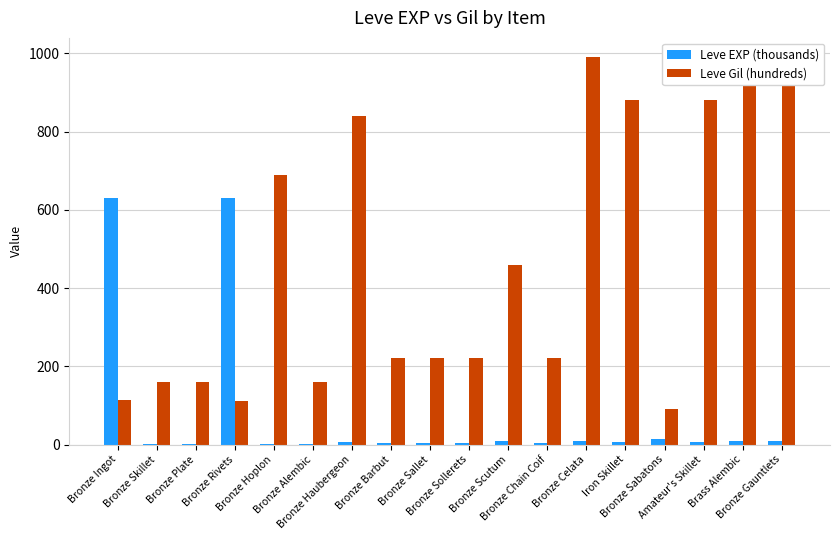

Between Bronze Ingot and Bronze Sallet, which series saw the biggest shift?

Leve EXP (thousands)